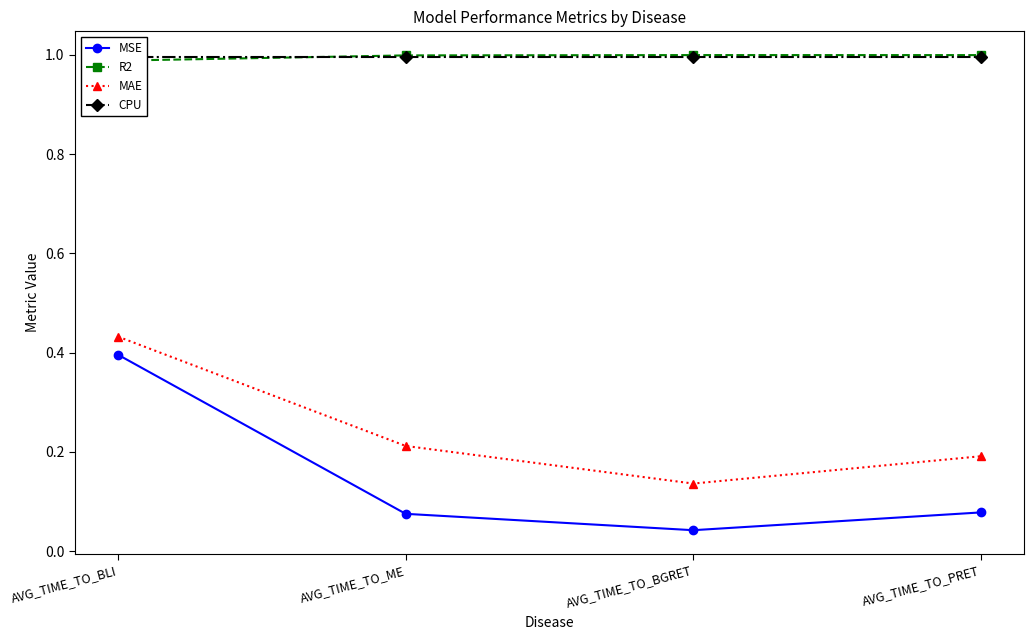

At how many categories does at least one series exceed 0?

4